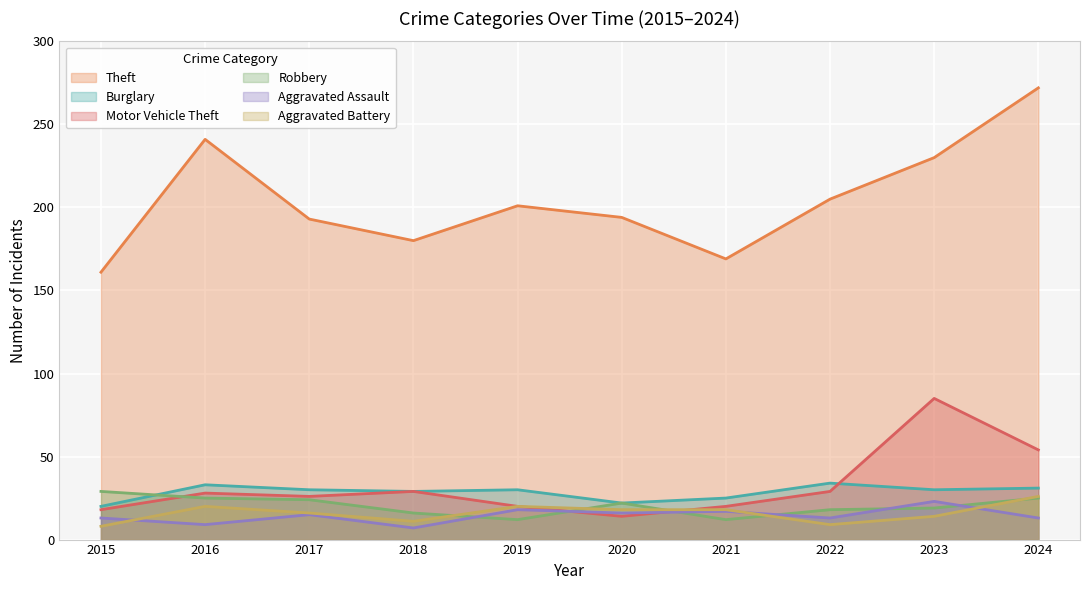

What is the sum of all Burglary values?

284